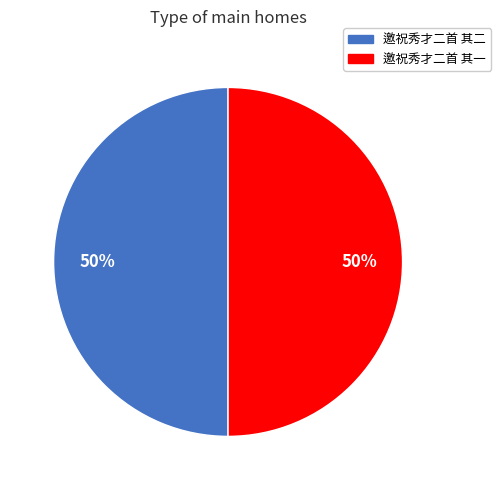

True or false: 邀祝秀才二首 其二 accounts for 36% of the total.

False